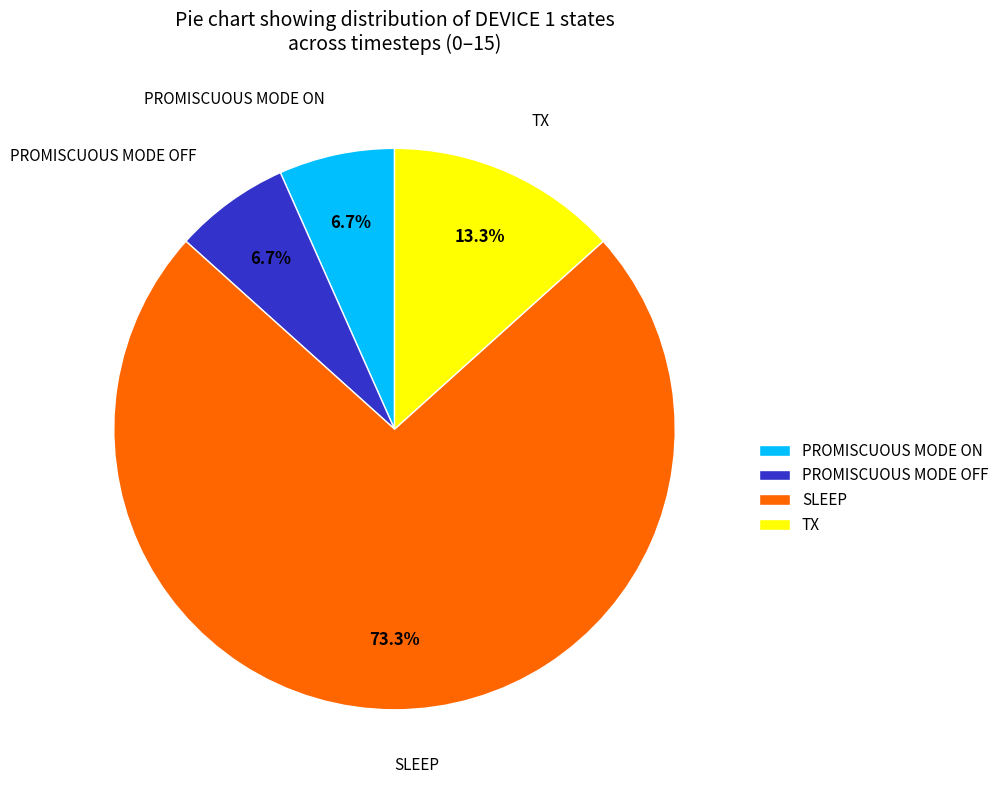

What percentage is NOT represented by TX?

86.7%